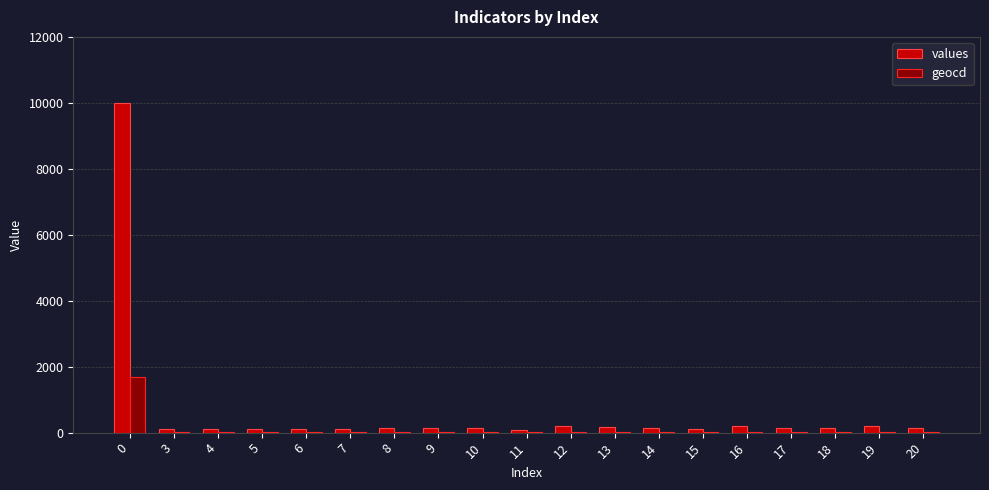

What is the average value of the geocd series?

111